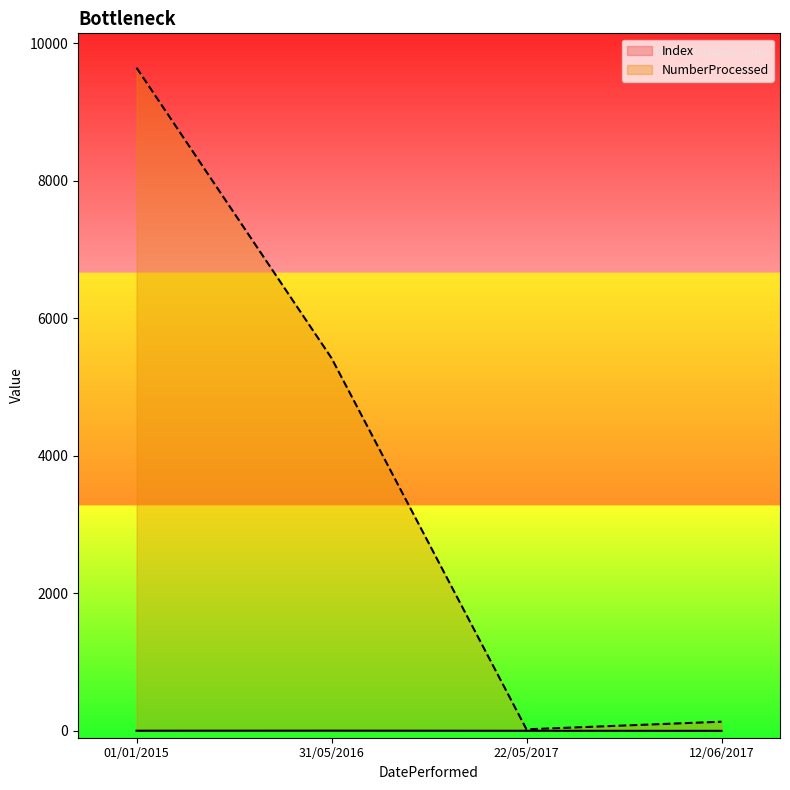

Which series has the largest range (max minus min)?

NumberProcessed